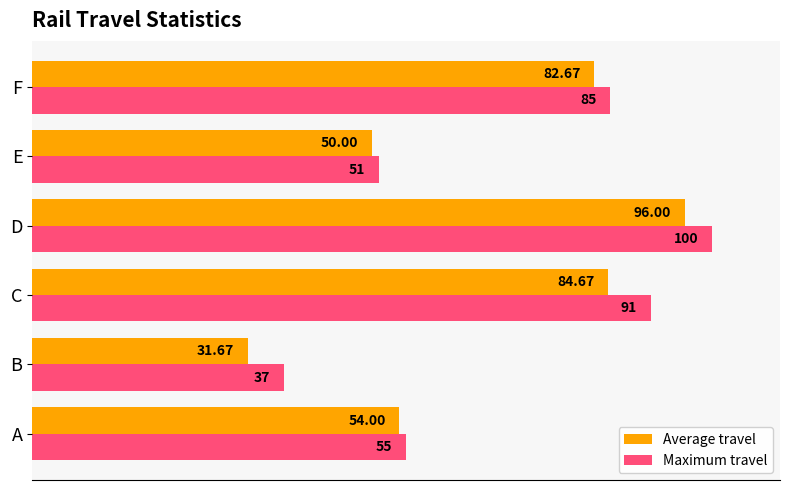

At how many categories does at least one series exceed 82?

3